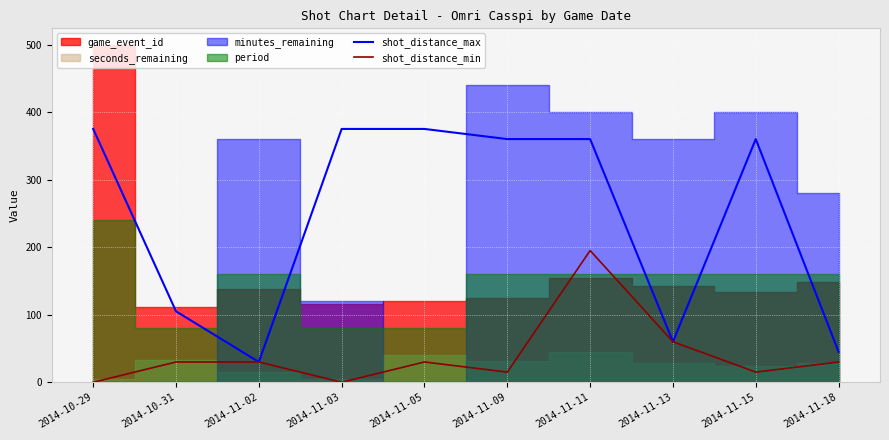

Which category has the lowest value in the shot_distance_max series?

2014-11-02